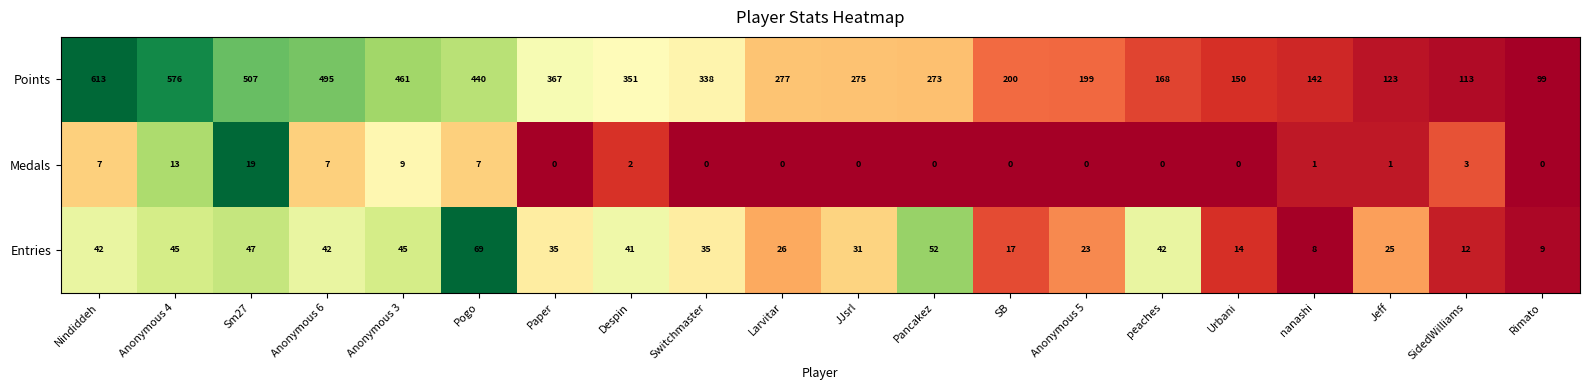

The Entries series shows 47 at Sm27. True or false?

True